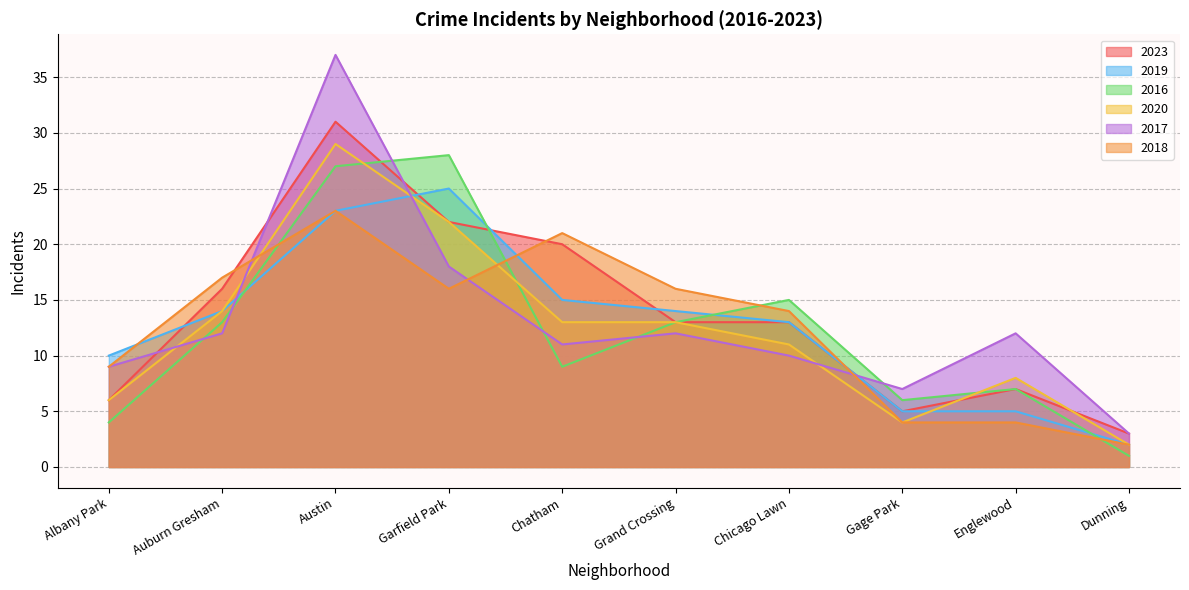

What is the difference between the highest and lowest values at Austin?

14